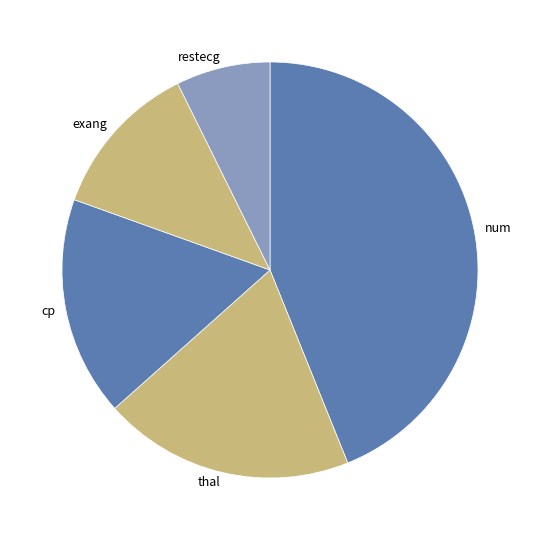

Which category has the smallest portion of the pie?

restecg